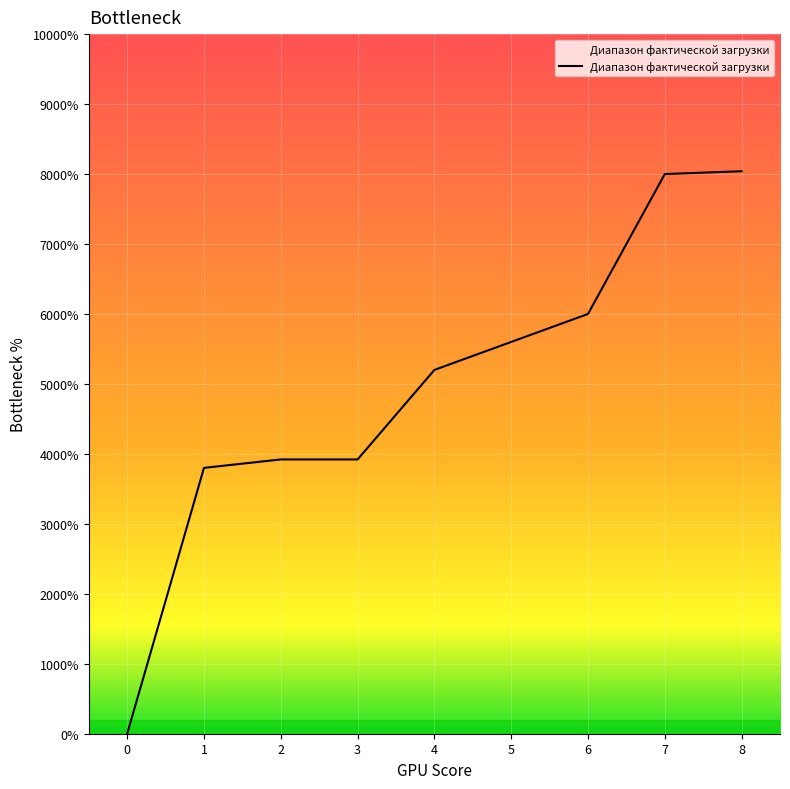

Does the chart display data point markers on the line(s)?

No